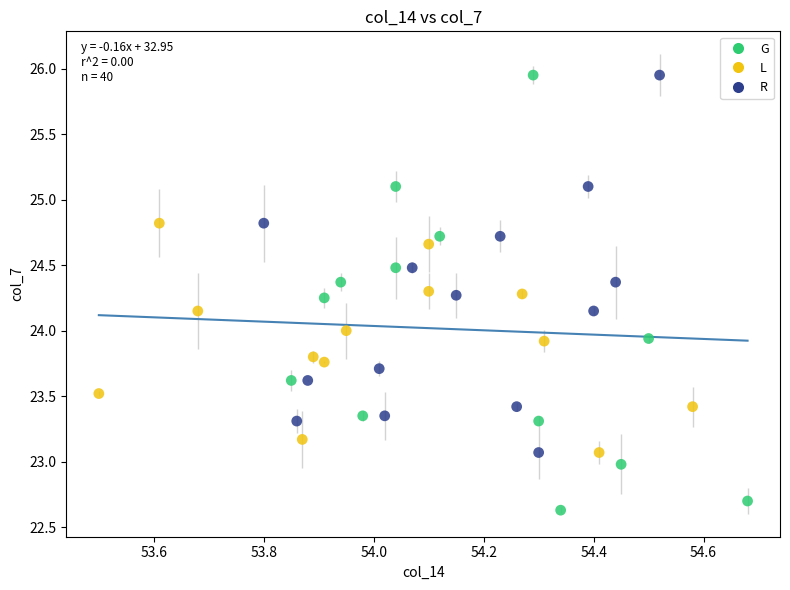

Which series contains the lowest Y value?

G